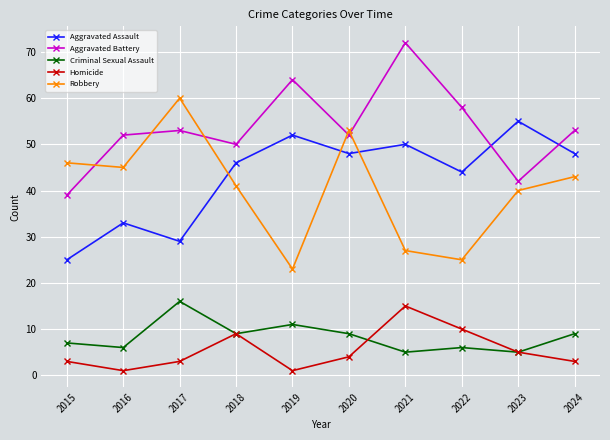

What is the maximum value for Homicide?

15